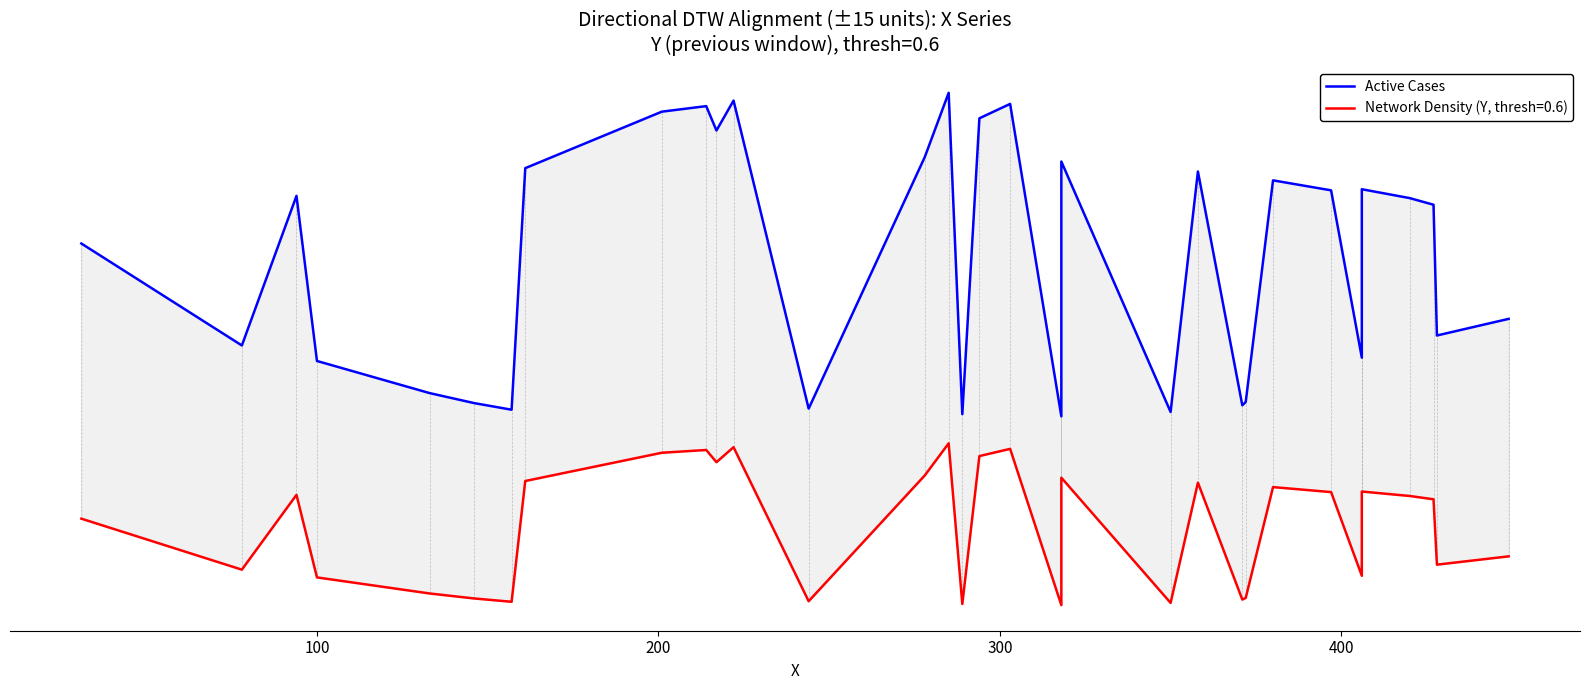

True or false: there are more than 1 points higher than both neighbors.

True